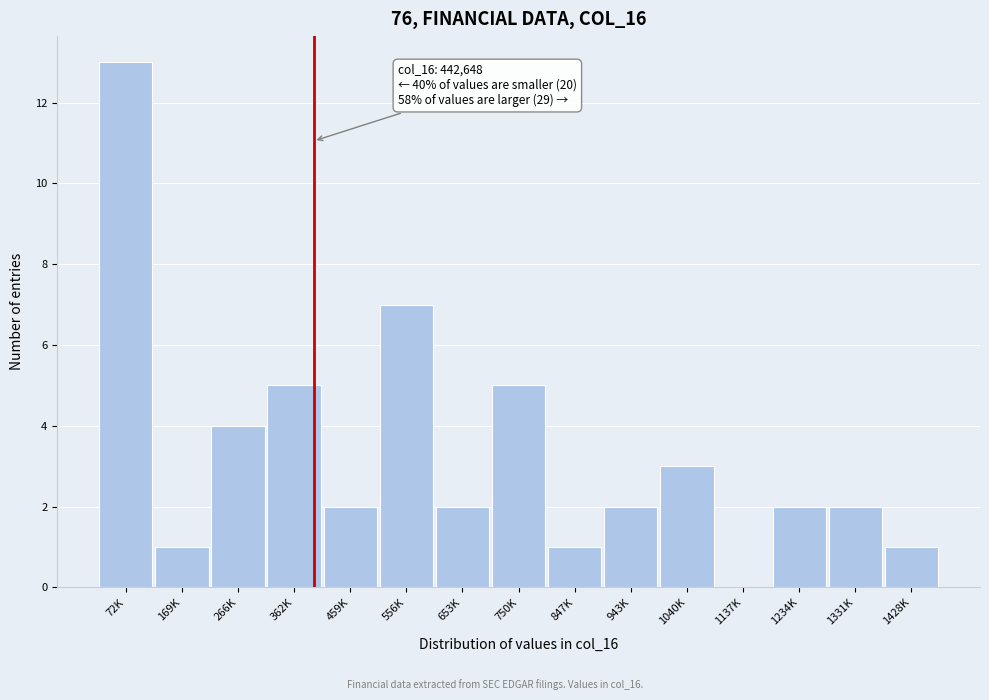

Reading left to right, extract all data points from this chart.

72K=13	169K=1	266K=4	362K=5	459K=2	556K=7	653K=2	750K=5	847K=1	943K=2	1040K=3	1137K=0	1234K=2	1331K=2	1428K=1